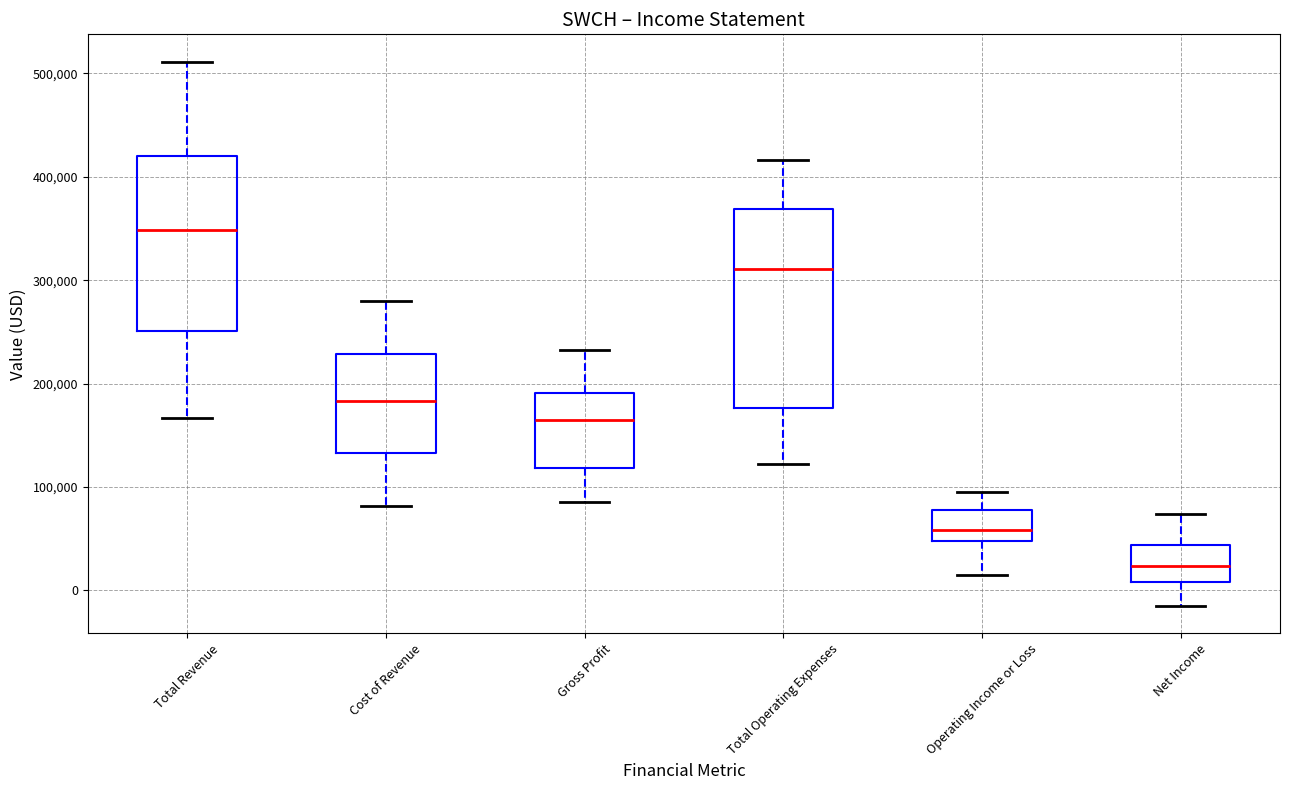

Reading left to right, transcribe this box plot: for each box, give where its median line is, the range the box spans, and where its two whiskers end, as read against the y-axis. The values are not printed on the chart, so give them approximately, as read against the axis.

Total Revenue: median 350000, box 250000 to 420000, whiskers 170000 to 510000
Cost of Revenue: median 180000, box 130000 to 230000, whiskers 80000 to 280000
Gross Profit: median 160000, box 120000 to 190000, whiskers 90000 to 230000
Total Operating Expenses: median 310000, box 180000 to 370000, whiskers 120000 to 420000
Operating Income or Loss: median 60000, box 50000 to 80000, whiskers 20000 to 100000
Net Income: median 20000, box 10000 to 40000, whiskers -20000 to 70000